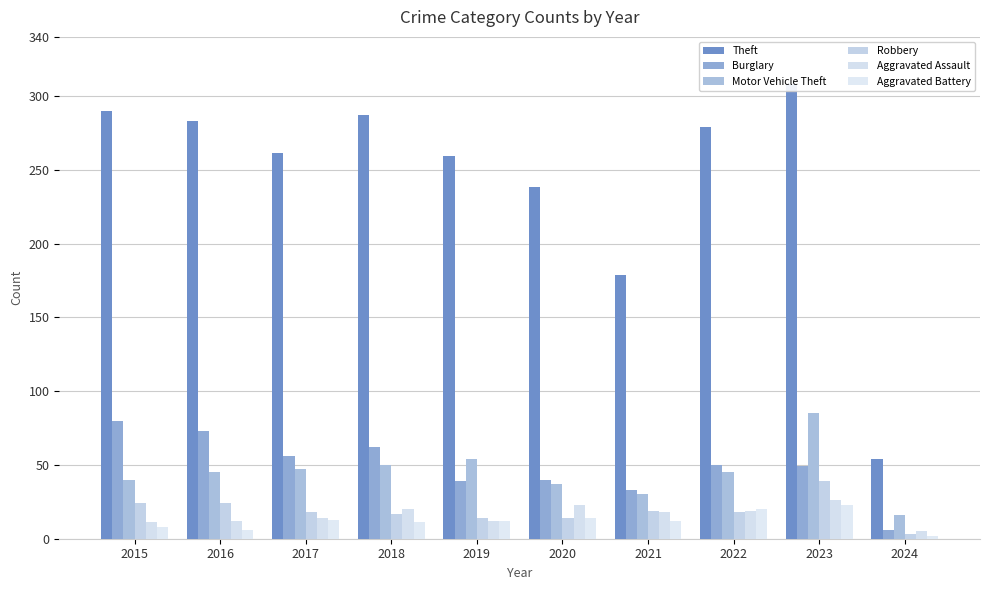

Read the Burglary value at 2021, to the nearest 10.

30